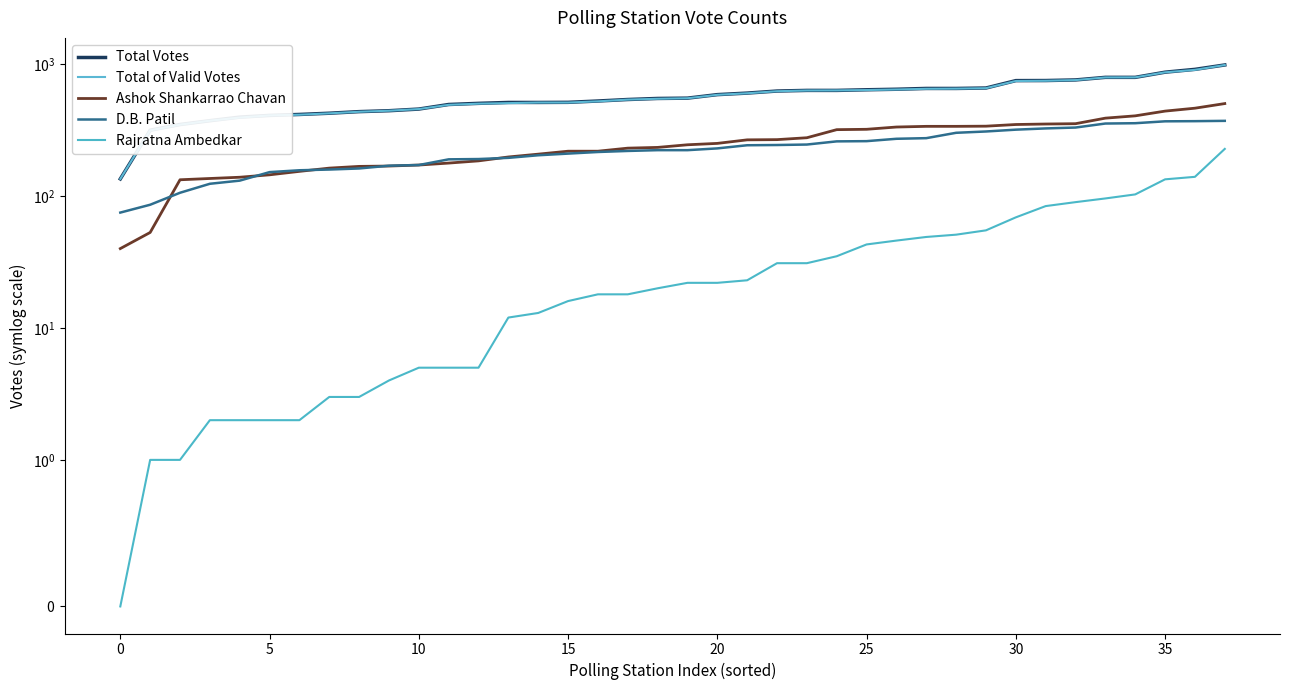

What is the label of the 13th point from the right?

25